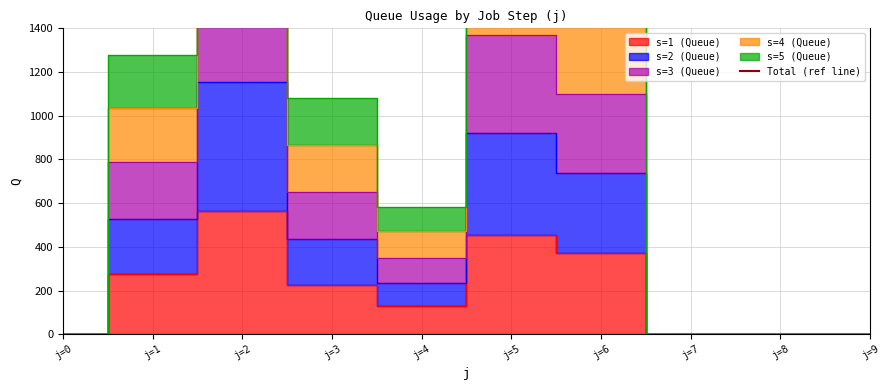

What is the value of the s4 point at the 2nd from the left?

1034